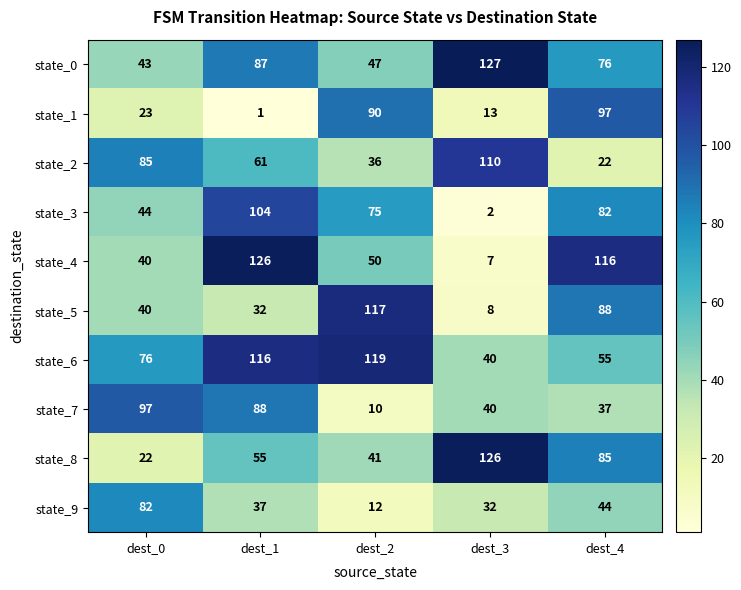

Between dest_0 and dest_4, which series saw the biggest shift?

state_4